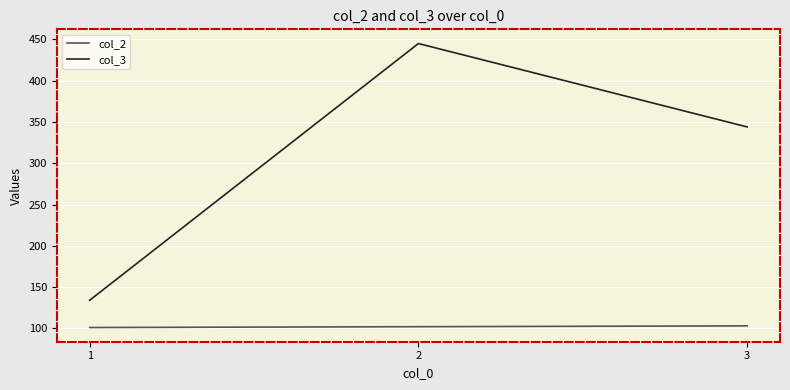

List the series in order of their overall mean, highest first.

col_3, col_2